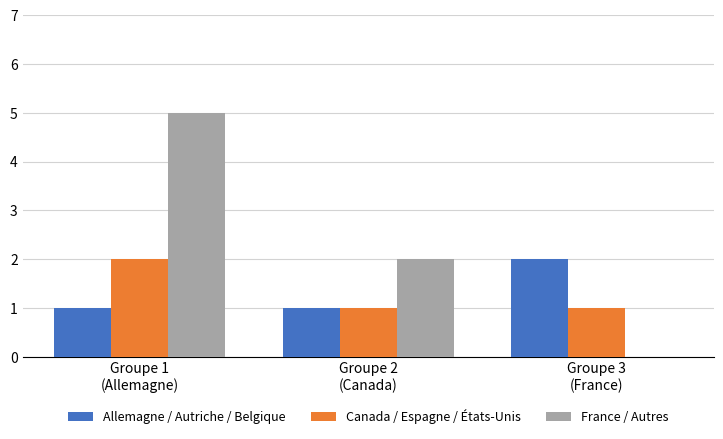

What is the sum of all Canada / Espagne / États-Unis values?

4